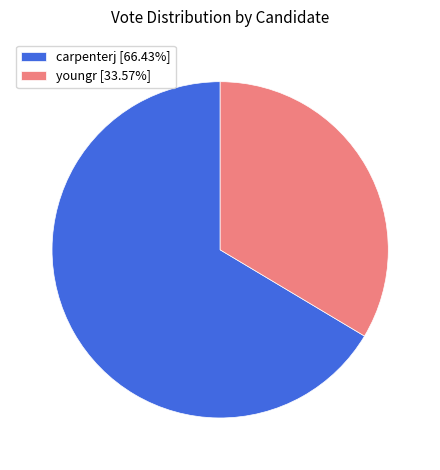

How many segments does this pie chart have?

2